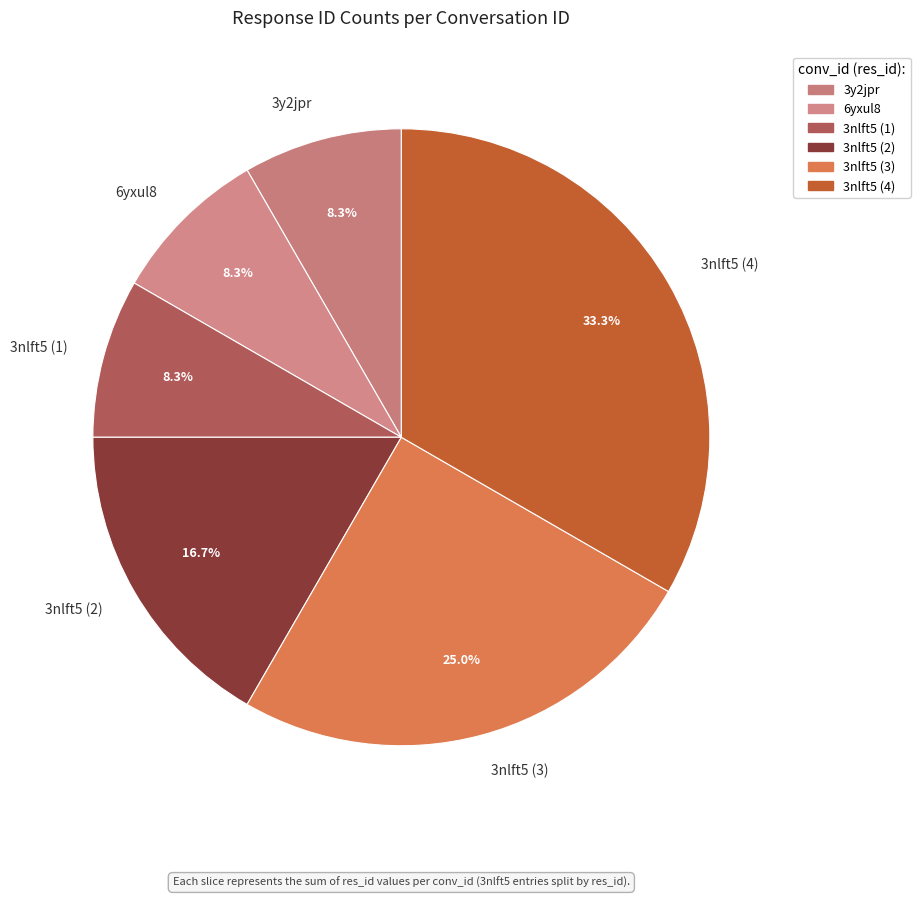

Which slice is the largest?

3nlft5 (4)